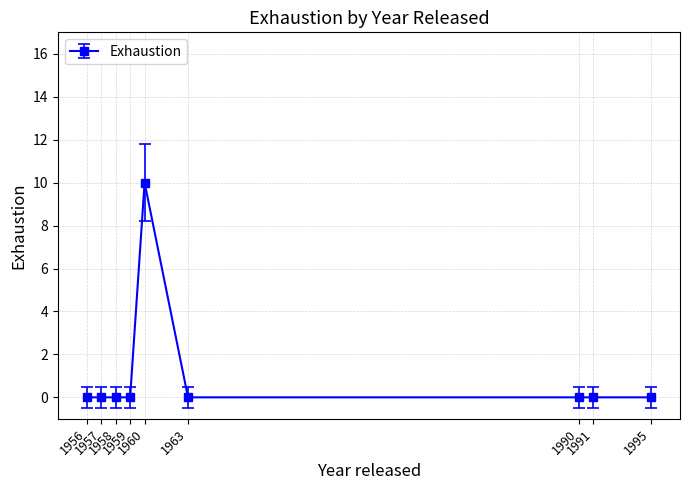

What is the sum of all values?

10